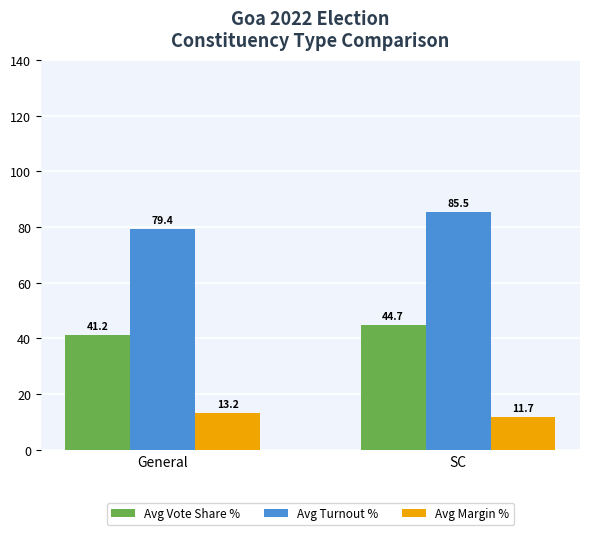

Which series has the largest total across all categories?

Avg Turnout %